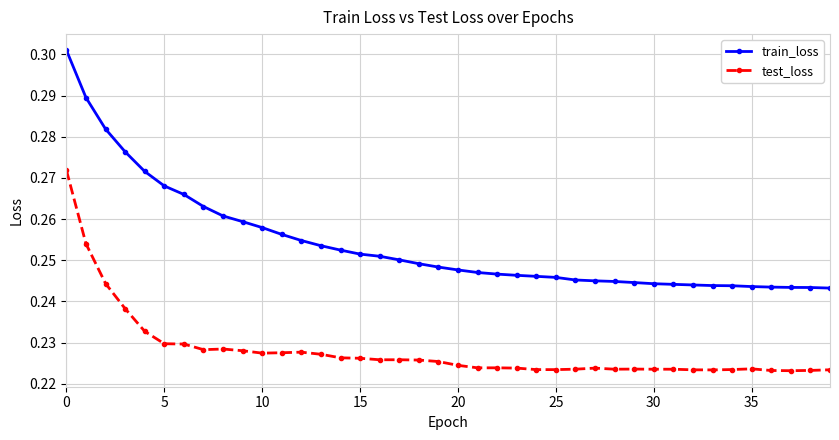

List the series in order of their peak value, highest first.

train_loss, test_loss